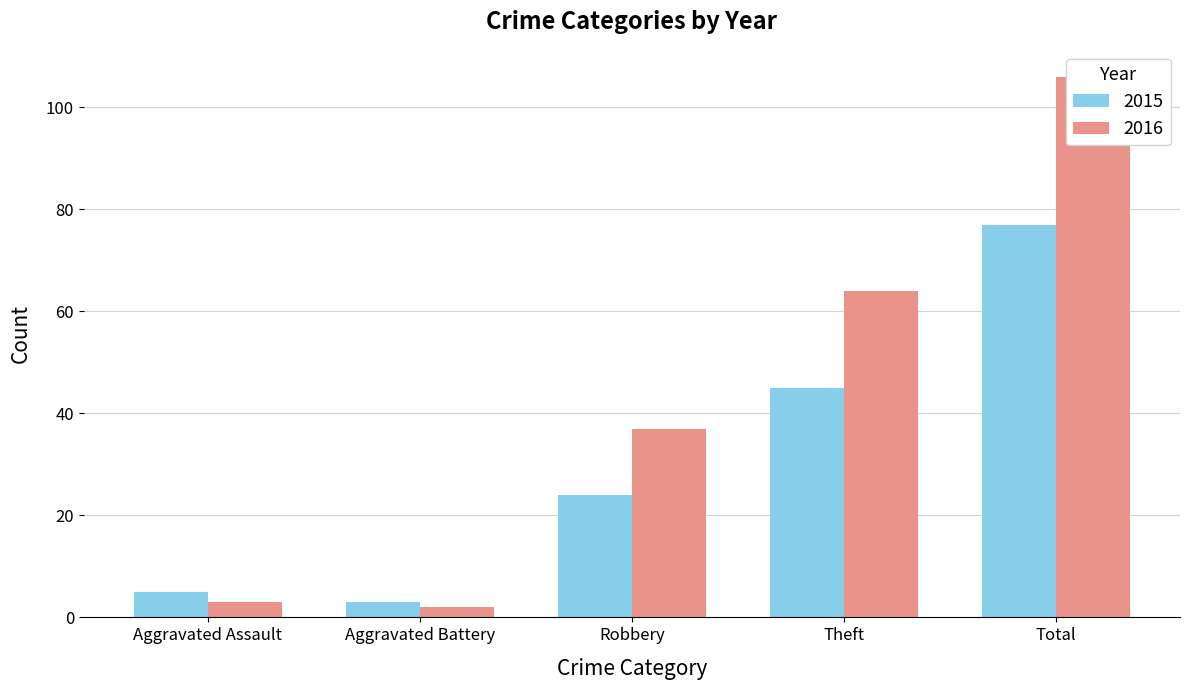

Where does the 2015 series first go above 24?

Theft